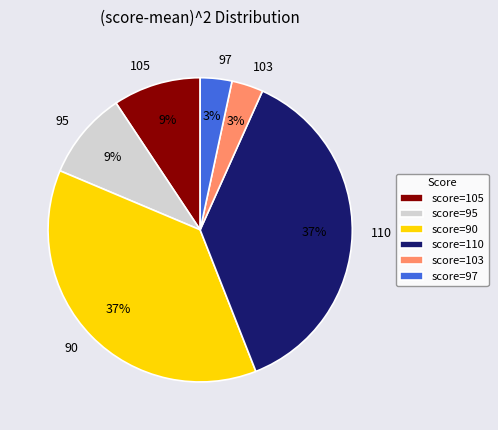

To the nearest percent, what portion does 95 represent?

9%